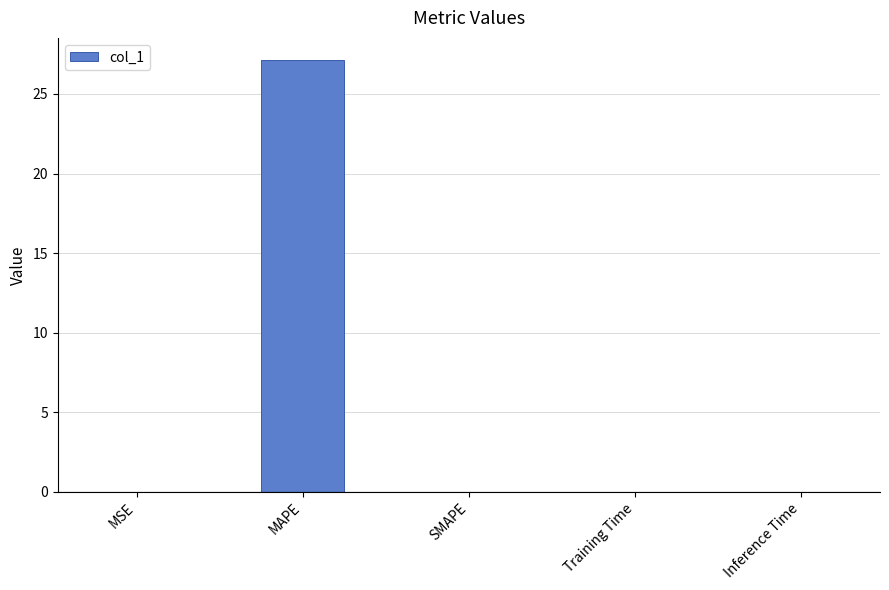

What is the maximum value shown in the chart?

27.2